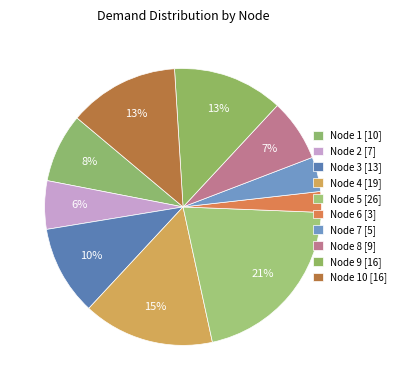

Combined, do Node 10 [16] and Node 4 [19] account for over 50%?

No